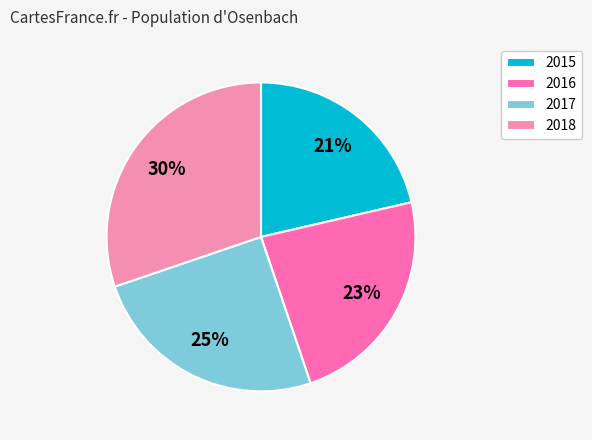

How many slices are in this pie chart?

4